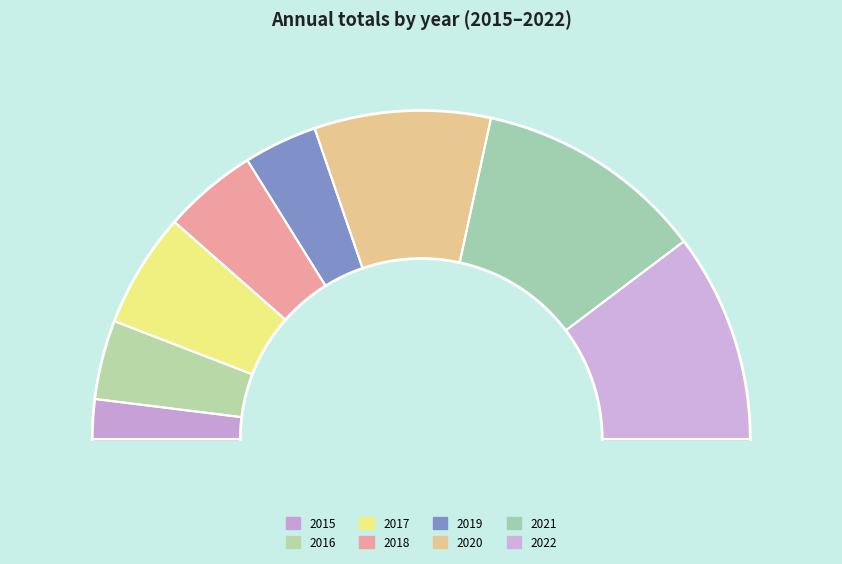

What is the change in value from 2020 to 2021?

+397